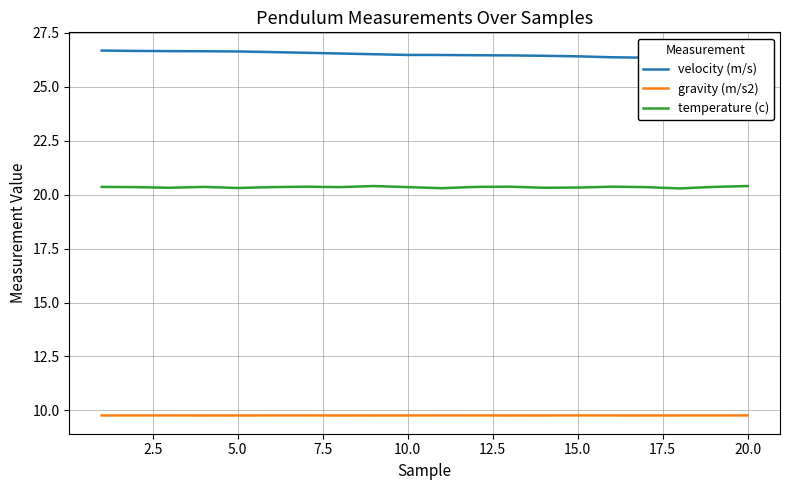

True or false: velocity (m/s) and gravity (m/s2) cross at least once.

False